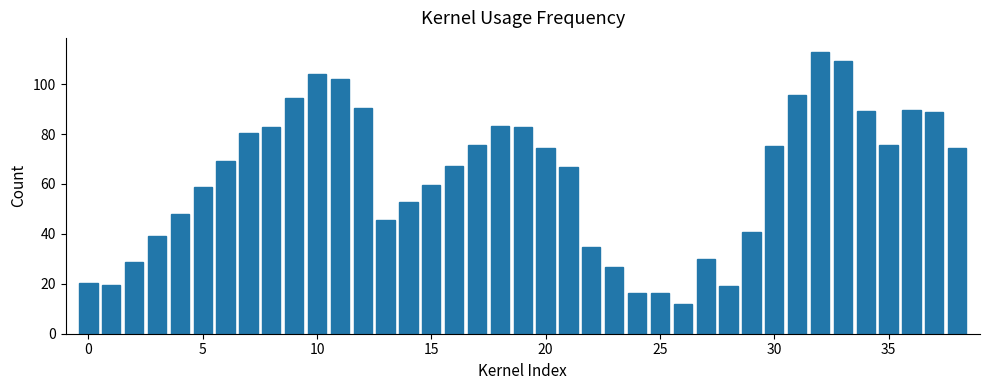

How many bars are there in total?

39